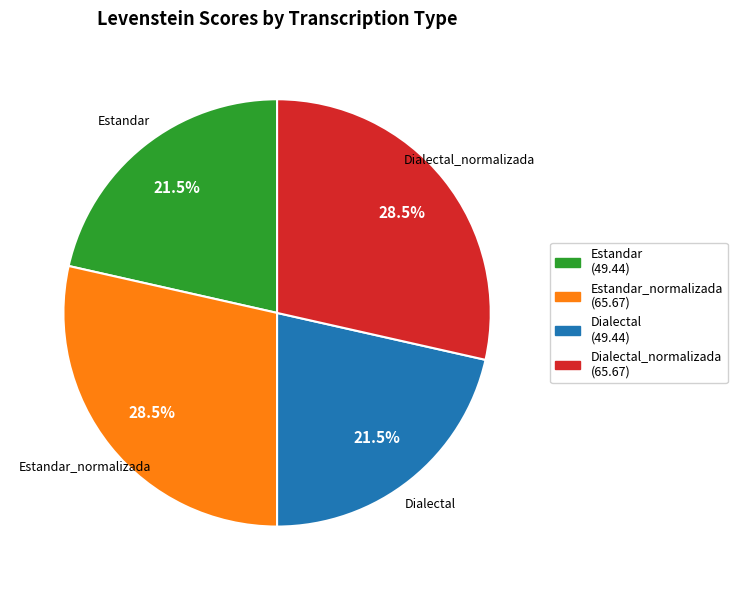

How many slices are in this pie chart?

4